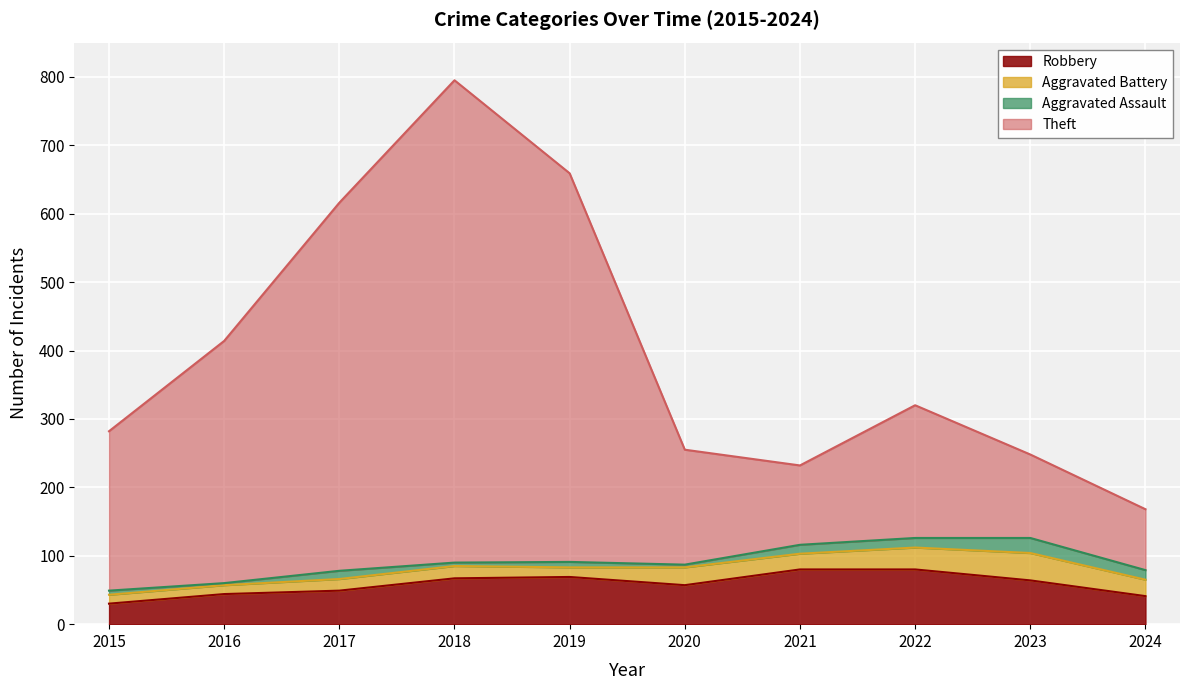

What is the minimum value for Robbery?

30